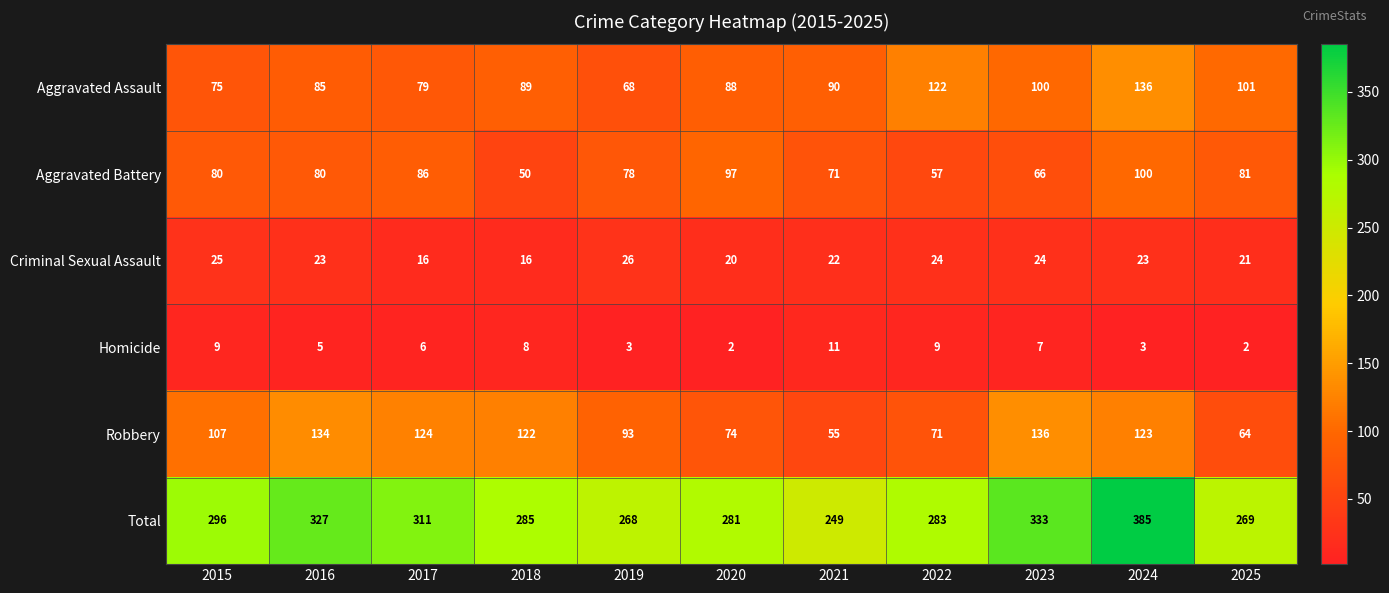

Which category has the highest value across all series?

2024